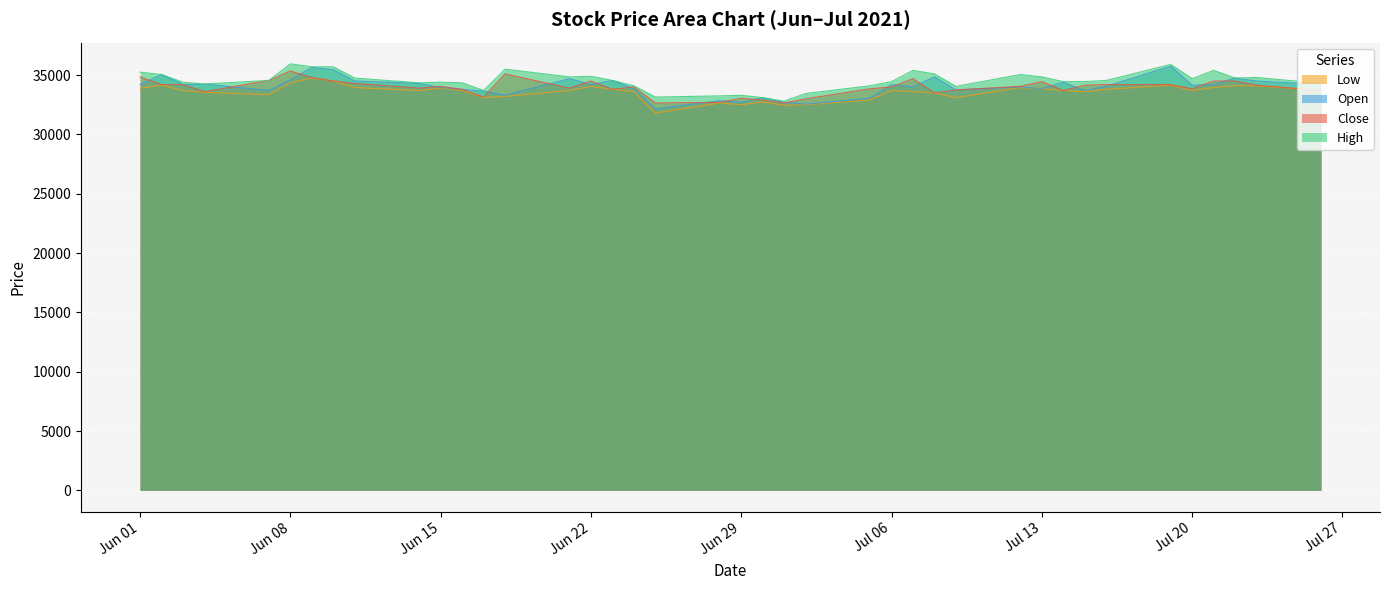

Which label corresponds to the smallest value in the chart?

2021-06-25